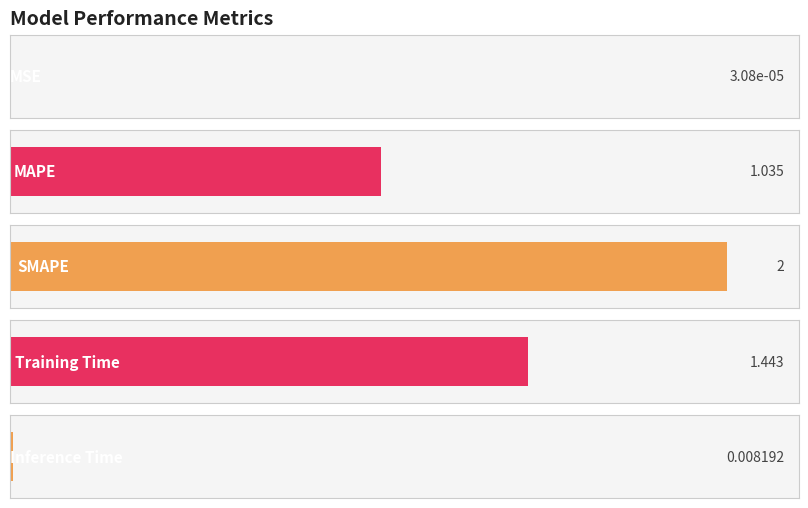

What is the change in value from MSE to SMAPE?

+2.0